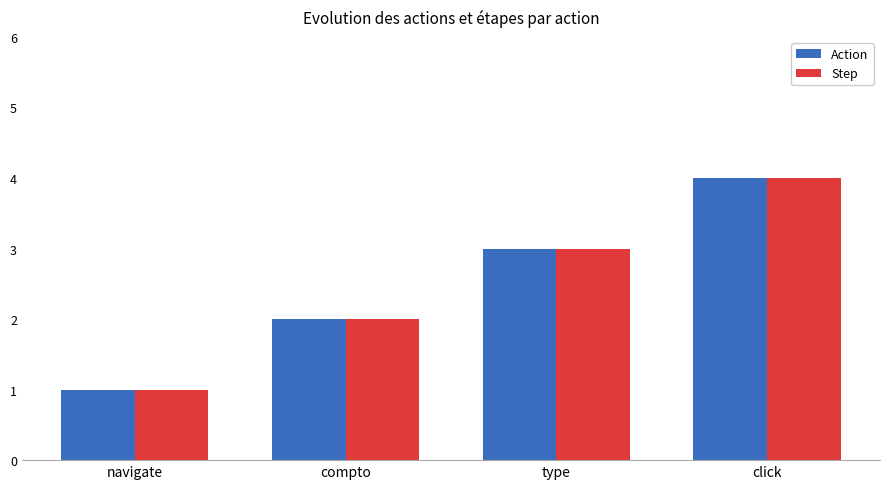

Rank the categories by Step value from highest to lowest.

click, type, compto, navigate